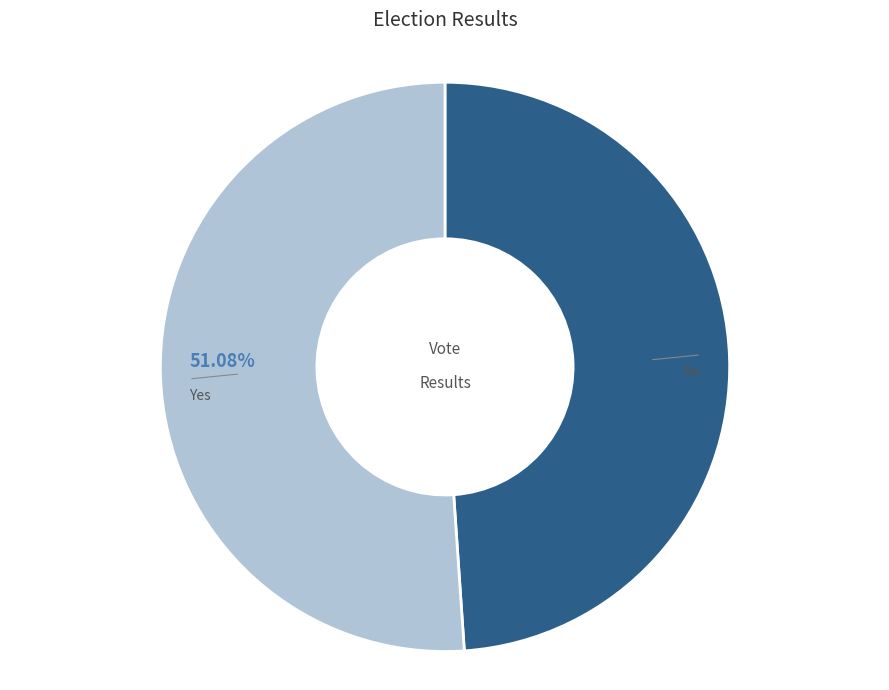

Is there any slice that represents more than half of the pie?

Yes